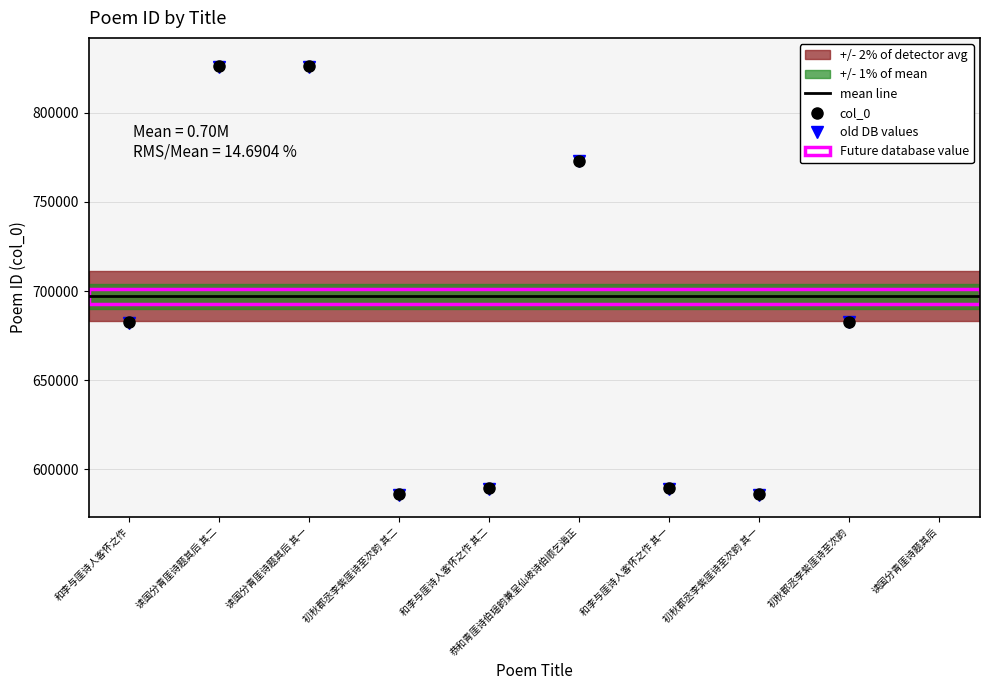

What is the value of the 10th point from the left?

829721